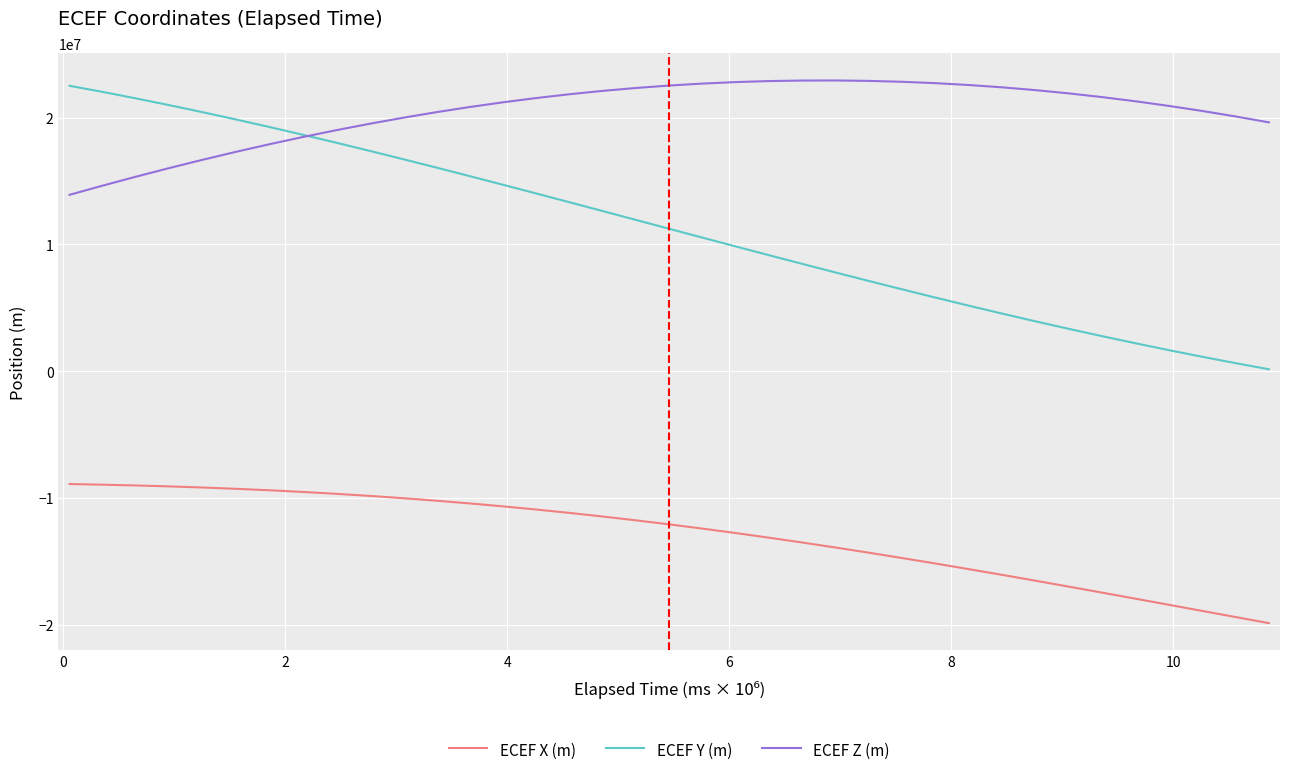

What is the maximum value for ECEF Y (m)?

22505596.4